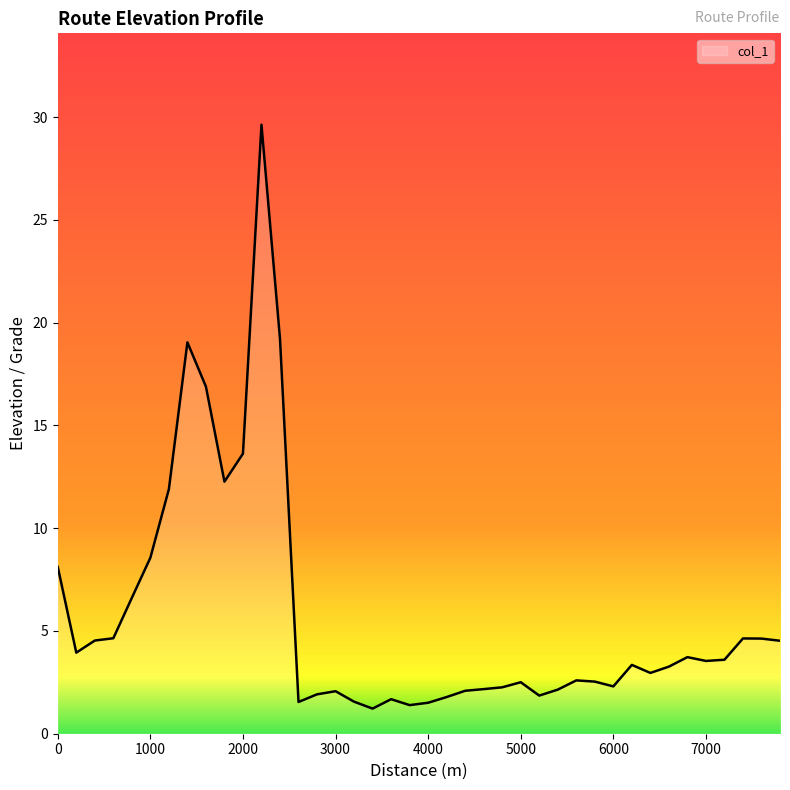

What is the difference between the maximum and minimum values?

28.4